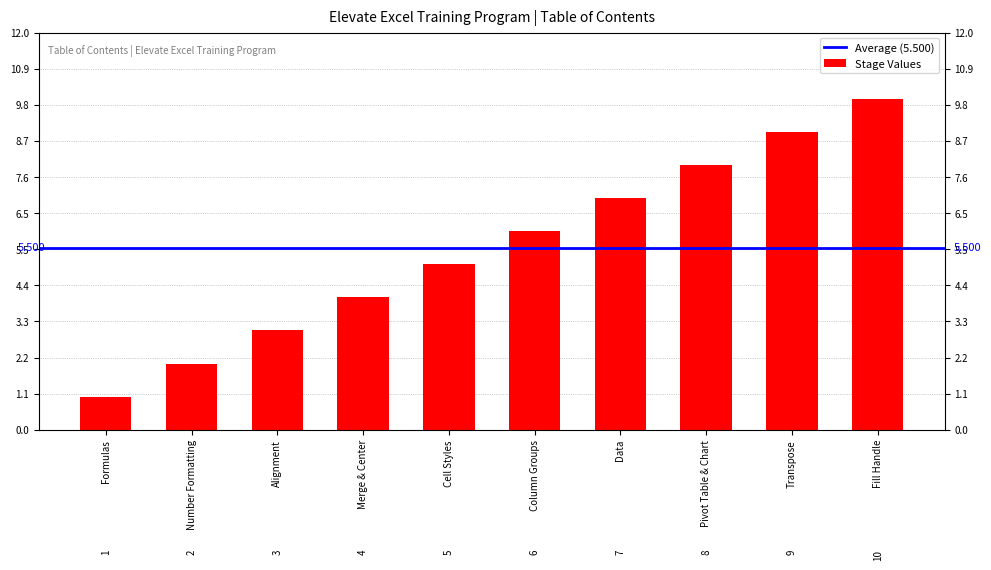

Which has a higher value, Alignment or Pivot Table & Chart?

Pivot Table & Chart